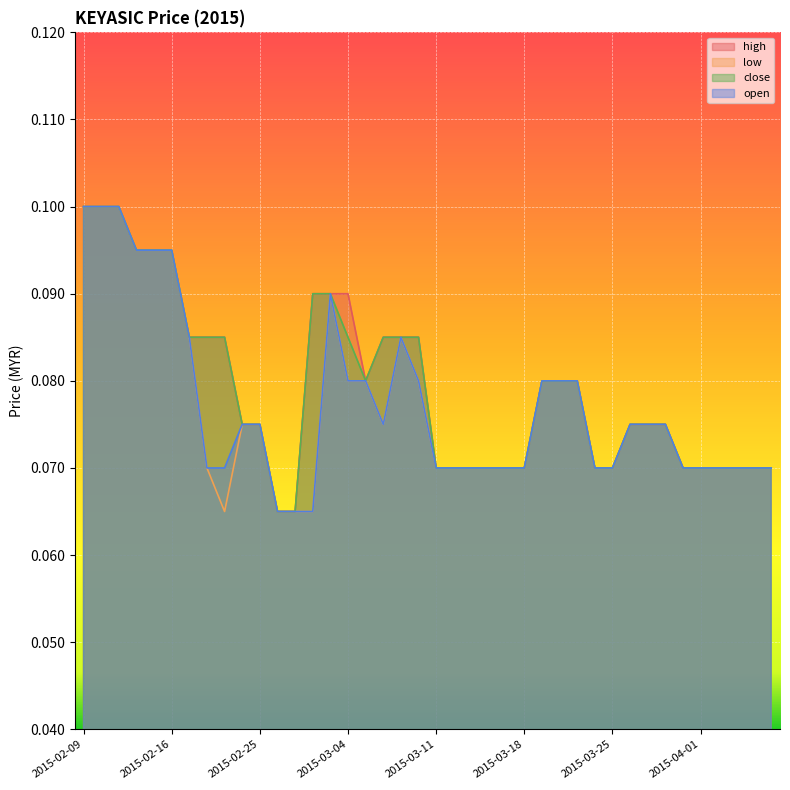

True or false: open and low intersect in this chart.

False